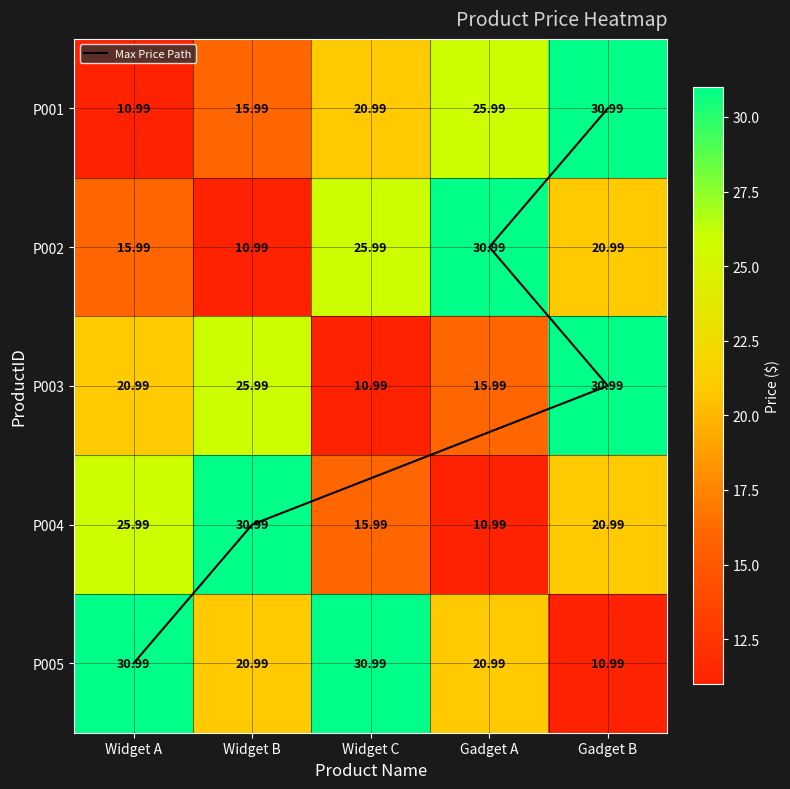

What is the difference between the maximum and second lowest values in the P001 series?

15.0